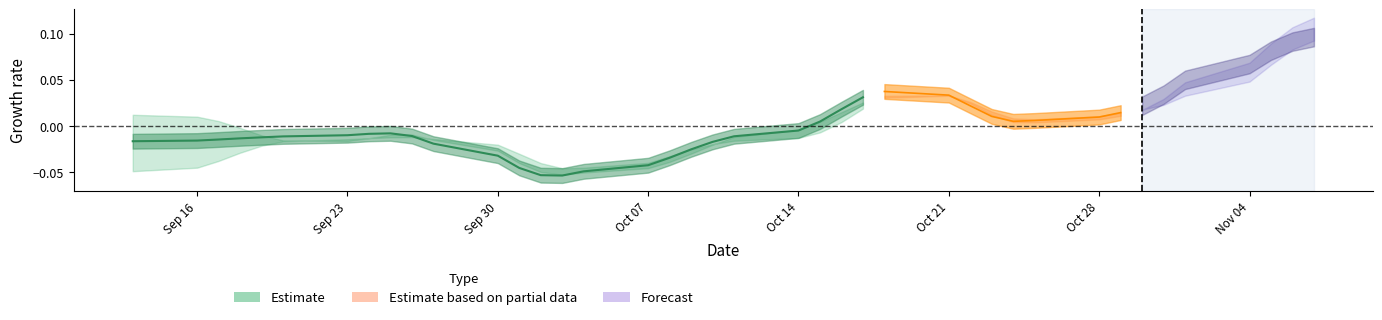

How many positive values are there?

3